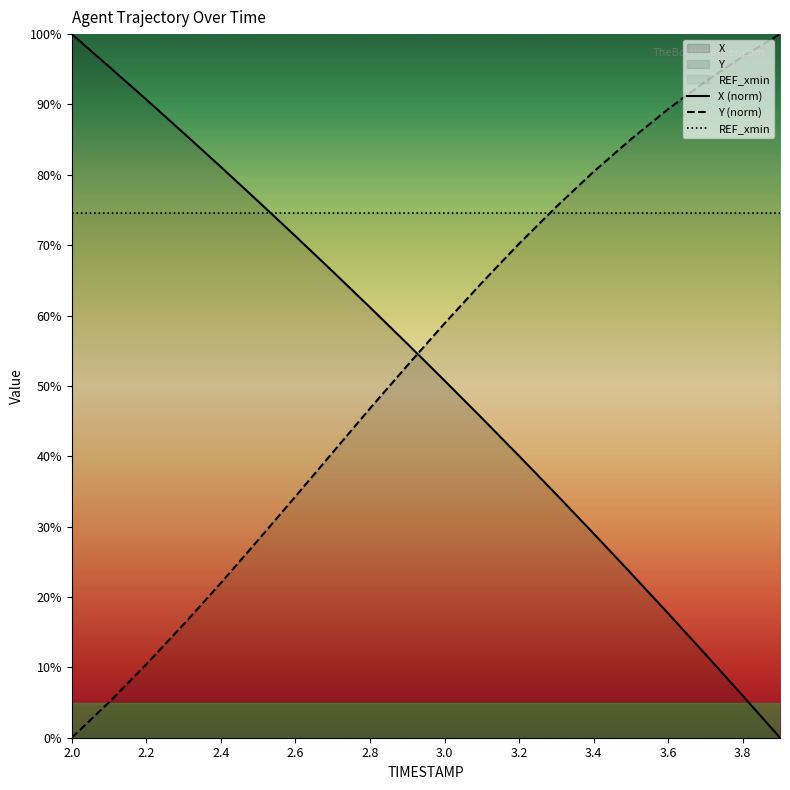

Is this an area chart (filled region under the line)?

No